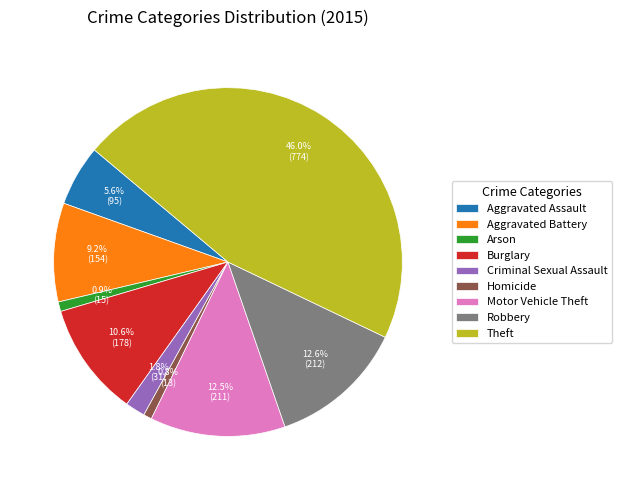

What portion of the pie excludes Aggravated Assault?

94.4%